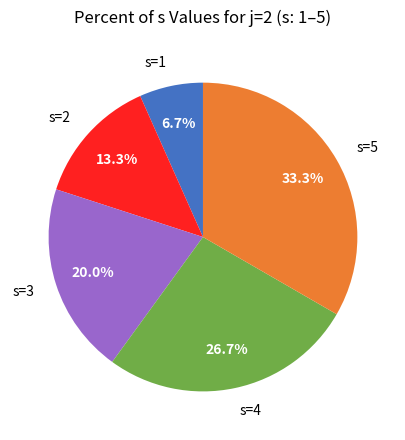

Is there any slice that represents more than half of the pie?

No